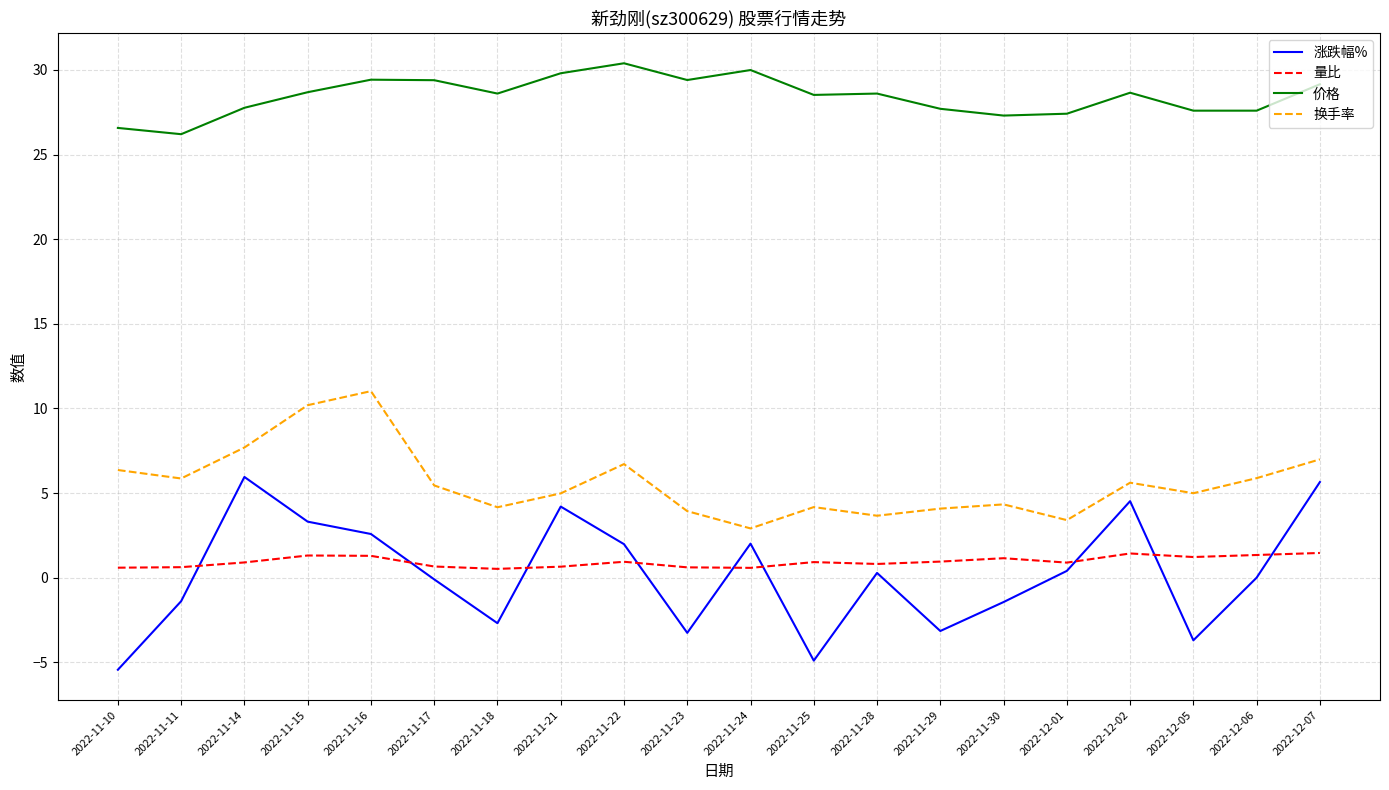

What value does the 涨跌幅% series have at 2022-12-07?

5.7